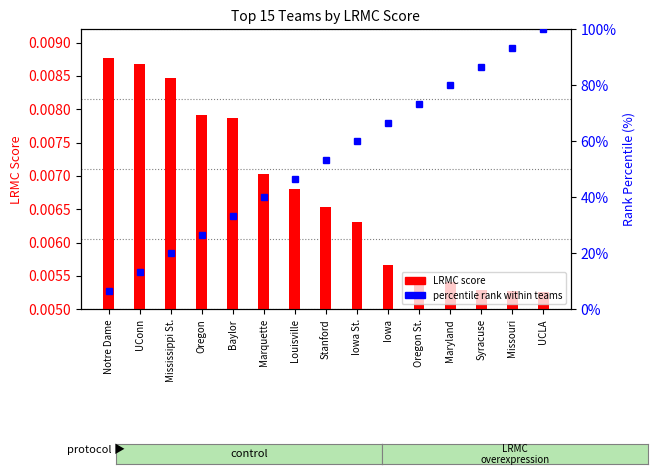

Which series has the largest total across all categories?

LRMC rank (percentile)